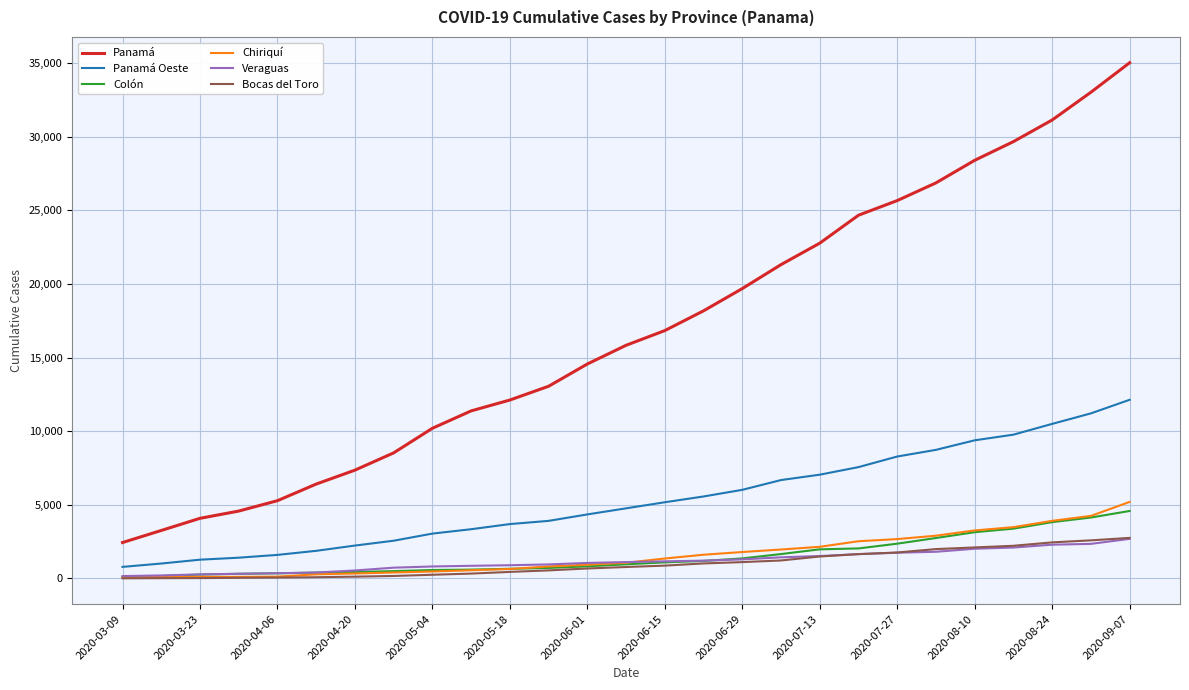

What is the highest value of the Bocas del Toro series?

2751